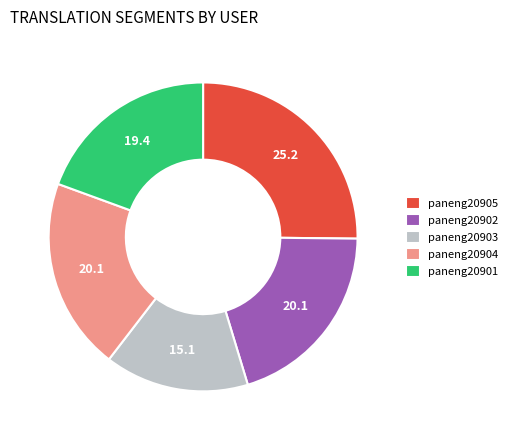

Which category has the biggest portion of the pie?

paneng20905